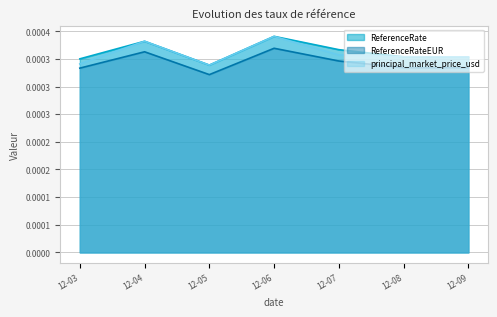

At how many categories does at least one series exceed 0?

7